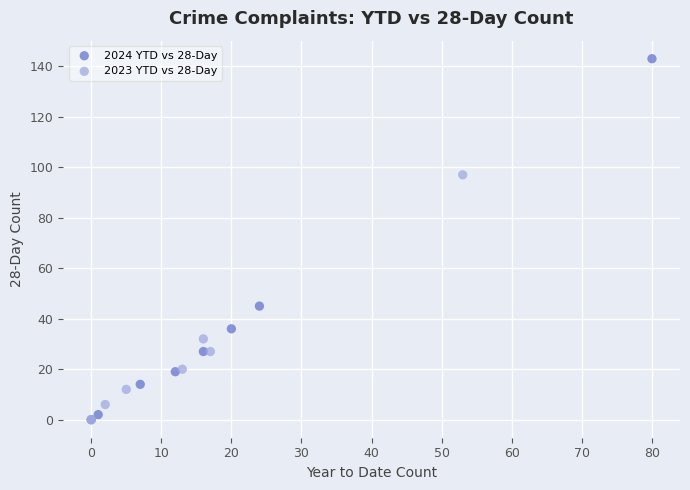

Which series contains the highest Y value?

2024 YTD vs 28-Day